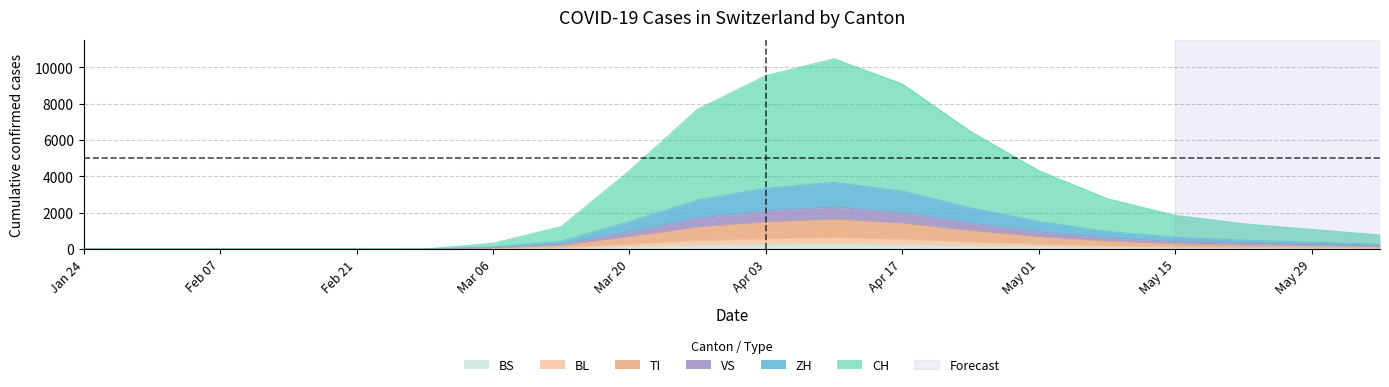

What is the label of the 18th point from the left?

2020-05-22